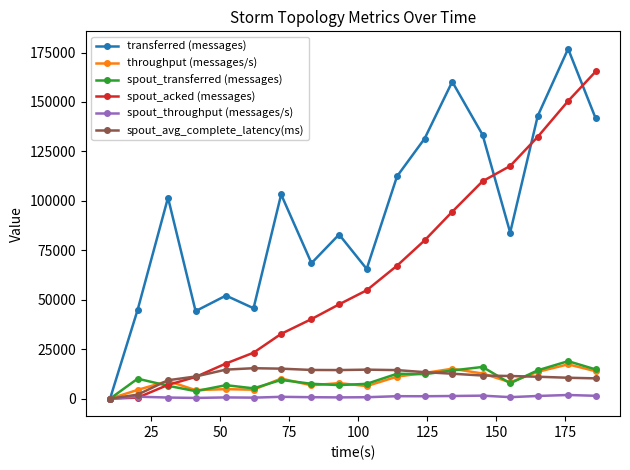

How many categories are shown in the chart?

18